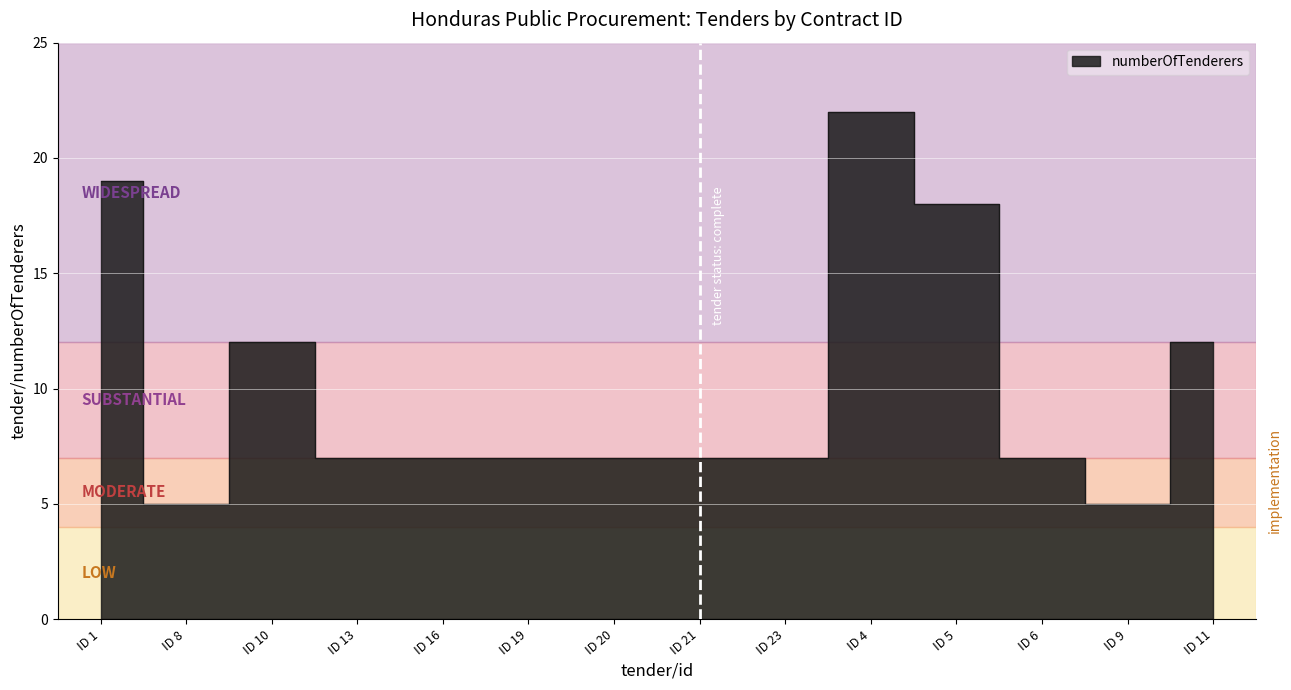

Where is the data nearest to the value 13?

ID 10